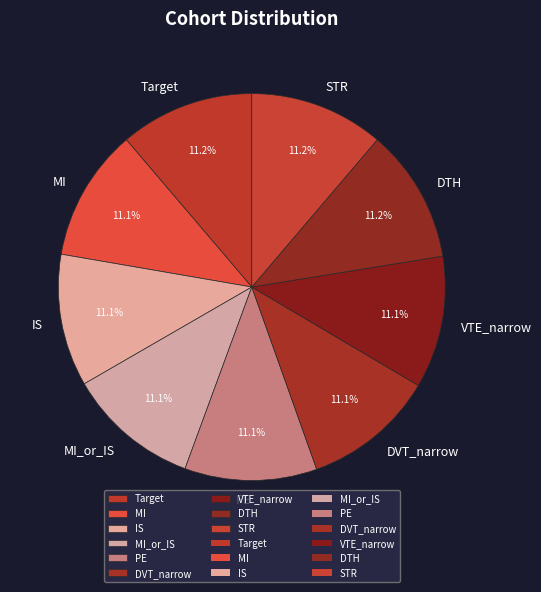

Combined, do DTH and PE account for over 50%?

No